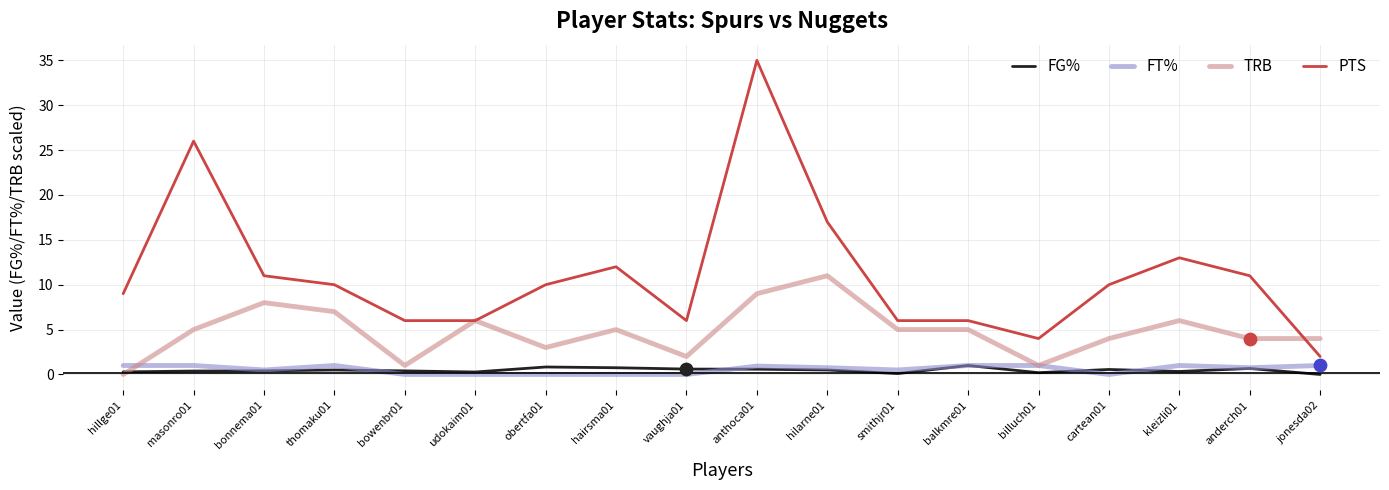

Is the value of FG% at billuch01 greater than the value of TRB at masonro01?

No